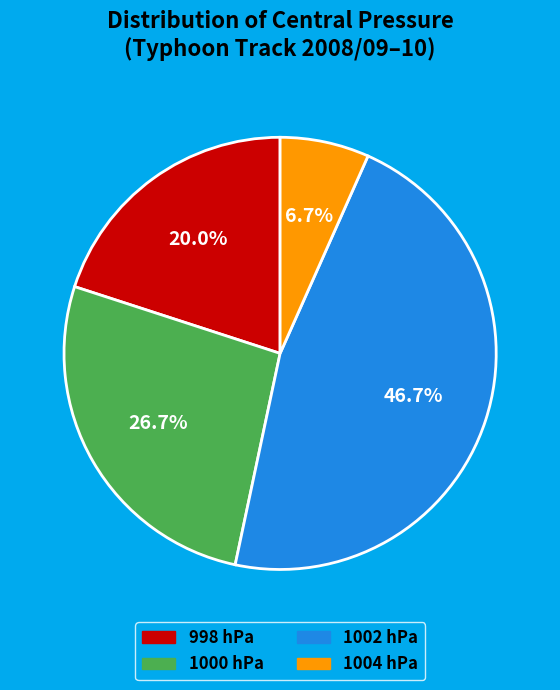

Is there a majority slice in this chart?

No